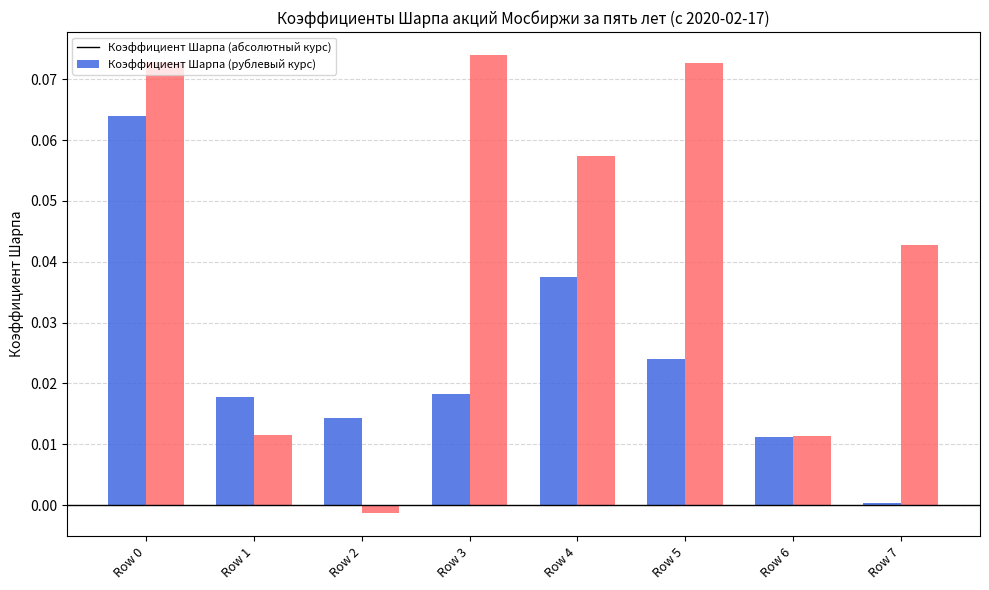

How many bars are there in each group?

2